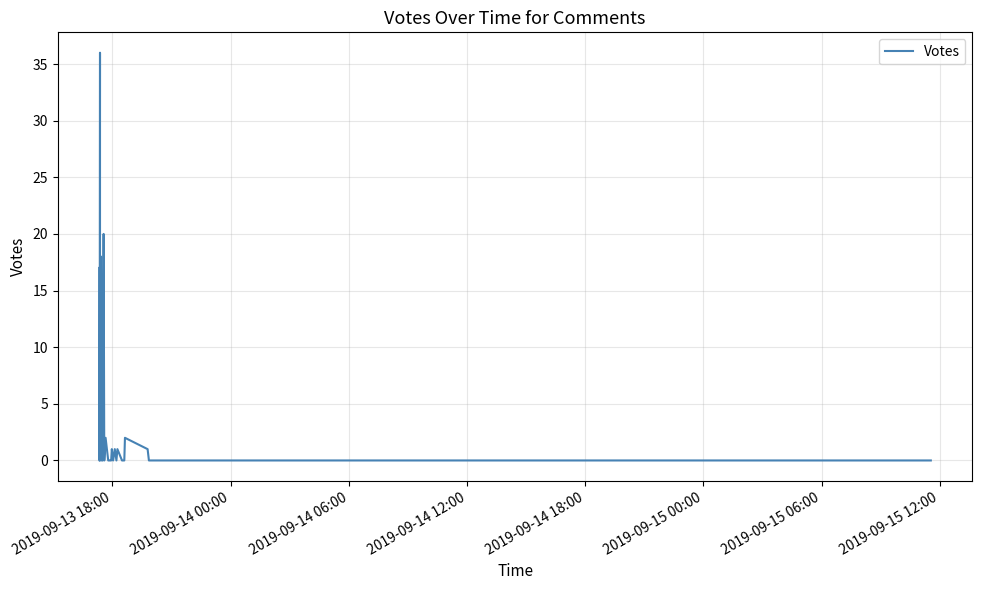

Count the number of values greater than 0.

11